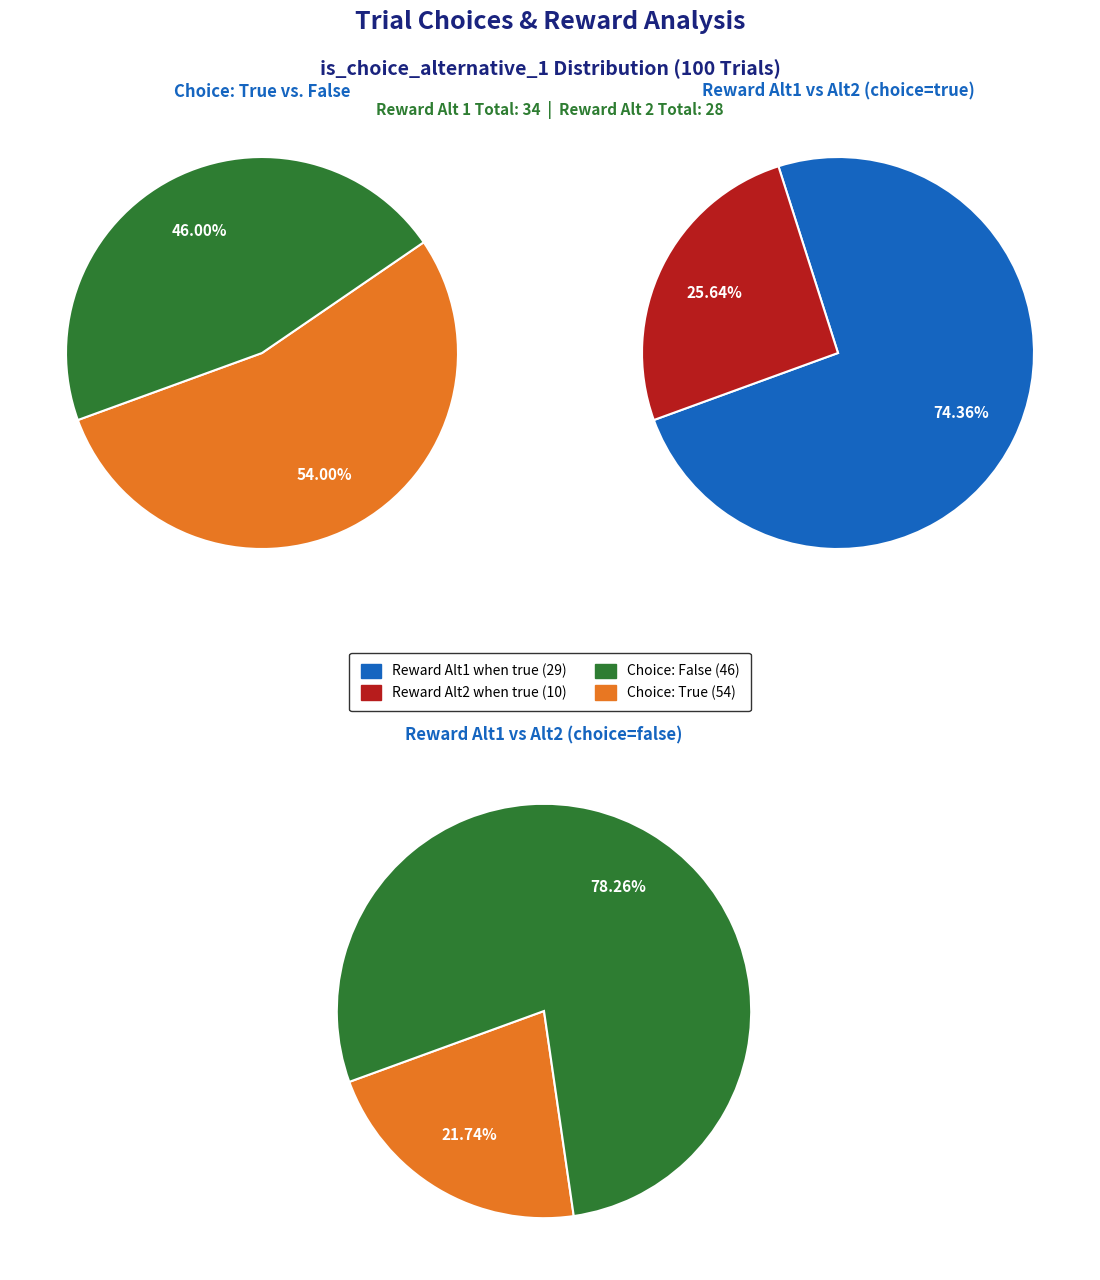

Rank the categories by value from lowest to highest.

Choice: Alternative 2 (false), Choice: Alternative 1 (true)